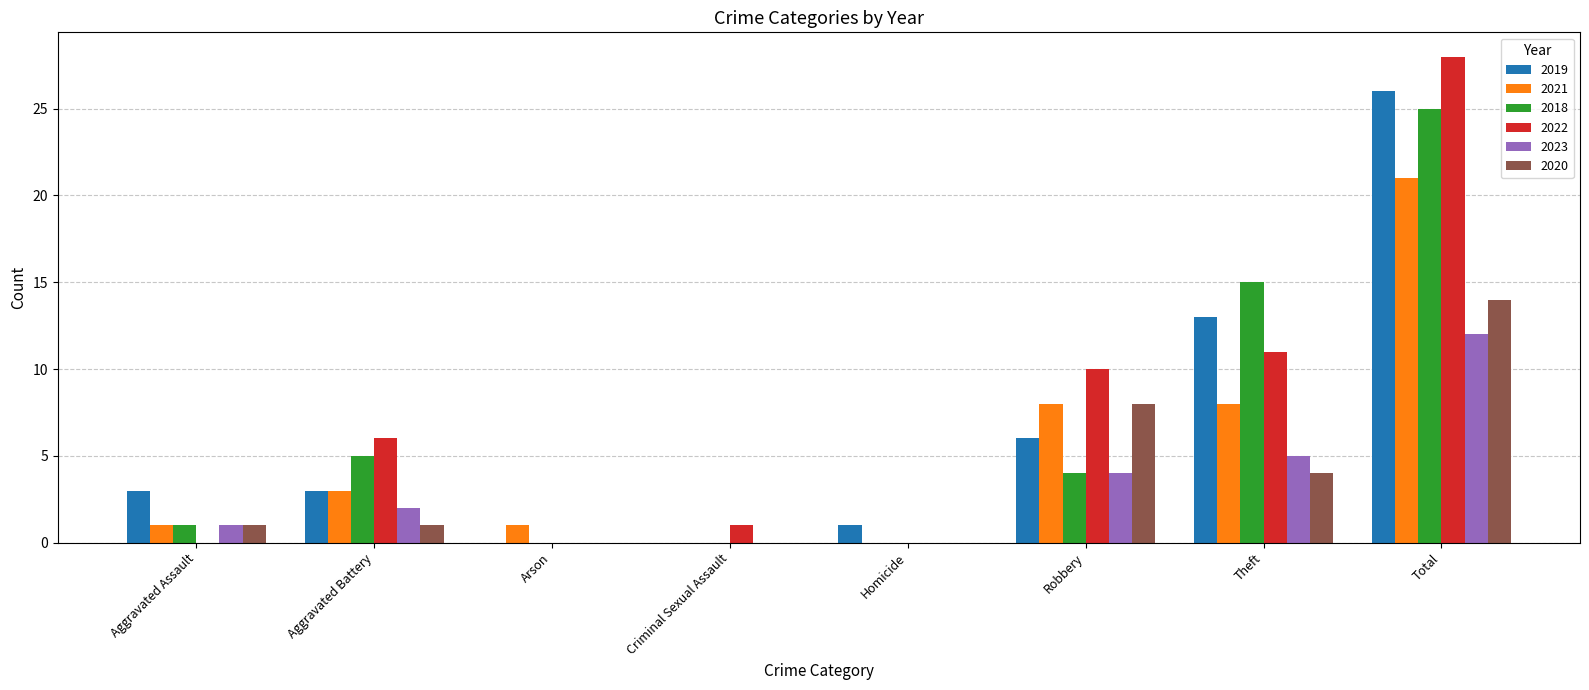

Reading right to left, list all the values displayed in this chart.

2019: Total=26	Theft=13	Robbery=6	Homicide=1	Criminal Sexual Assault=0	Arson=0	Aggravated Battery=3	Aggravated Assault=3
2021: Total=21	Theft=8	Robbery=8	Homicide=0	Criminal Sexual Assault=0	Arson=1	Aggravated Battery=3	Aggravated Assault=1
2018: Total=25	Theft=15	Robbery=4	Homicide=0	Criminal Sexual Assault=0	Arson=0	Aggravated Battery=5	Aggravated Assault=1
2022: Total=28	Theft=11	Robbery=10	Homicide=0	Criminal Sexual Assault=1	Arson=0	Aggravated Battery=6	Aggravated Assault=0
2023: Total=12	Theft=5	Robbery=4	Homicide=0	Criminal Sexual Assault=0	Arson=0	Aggravated Battery=2	Aggravated Assault=1
2020: Total=14	Theft=4	Robbery=8	Homicide=0	Criminal Sexual Assault=0	Arson=0	Aggravated Battery=1	Aggravated Assault=1